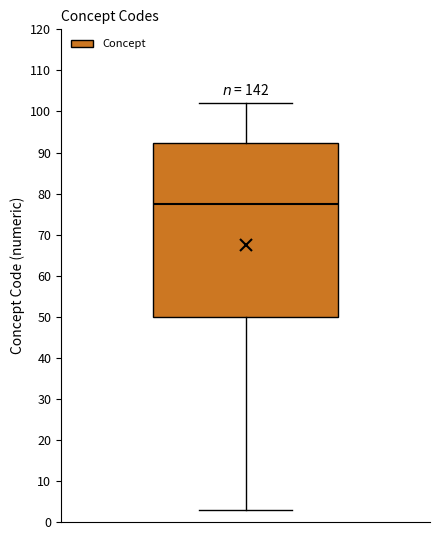

Transcribe this box plot: give where the median line is, the range the box spans, and where the two whiskers end, as read against the y-axis. The values are not printed on the chart, so give them approximately, as read against the axis.

median 78, box 50 to 92, whiskers 3 to 102